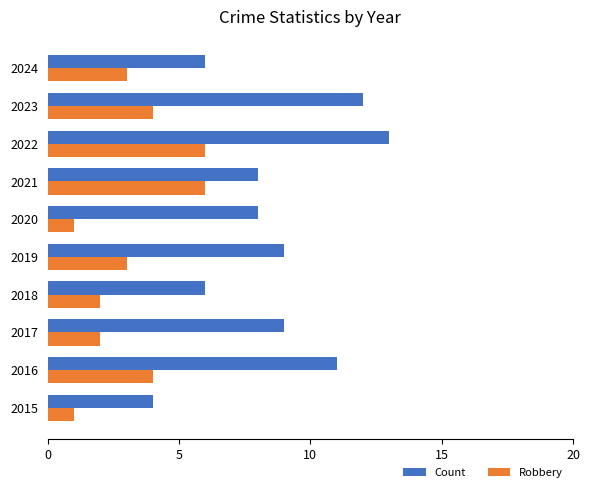

Is the value of Robbery at 2015 greater than the value of Count at 2019?

No